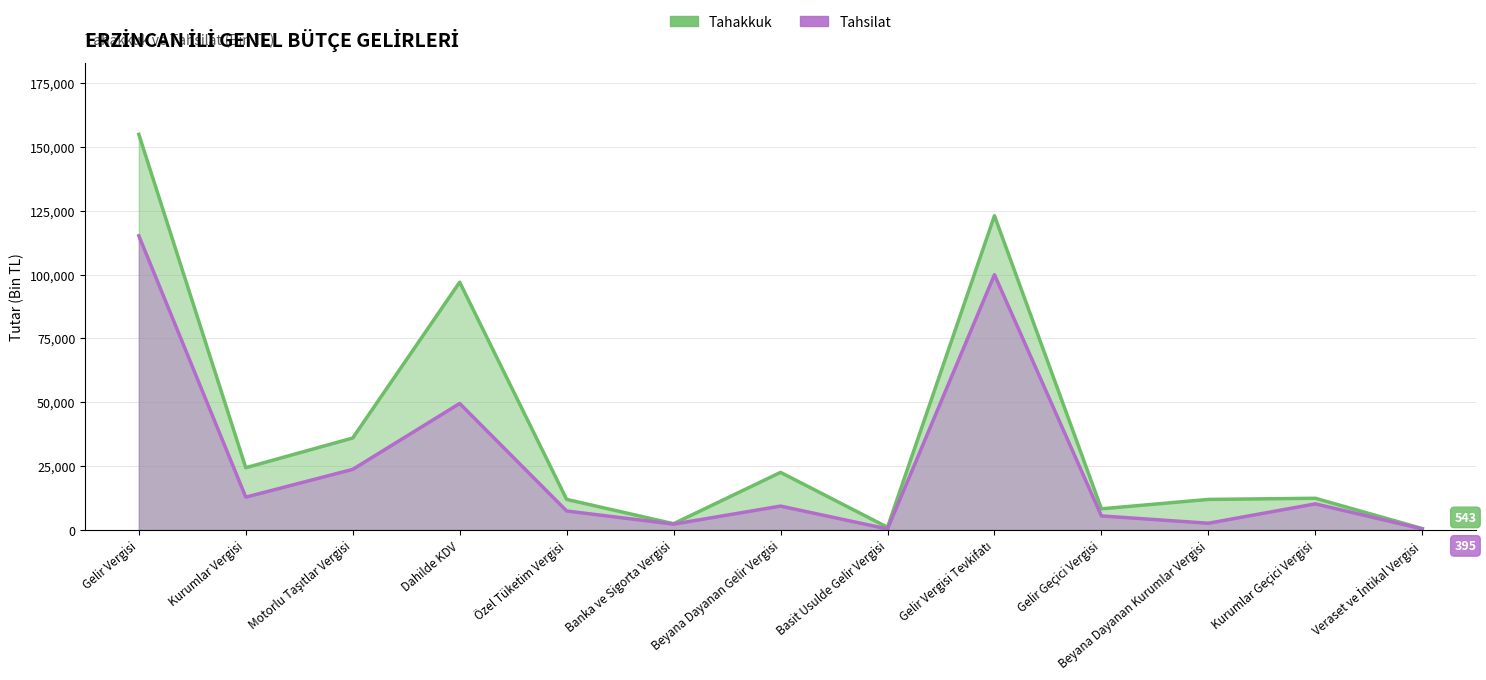

What is the value of the Tahakkuk point at the 7th from the left?

22542